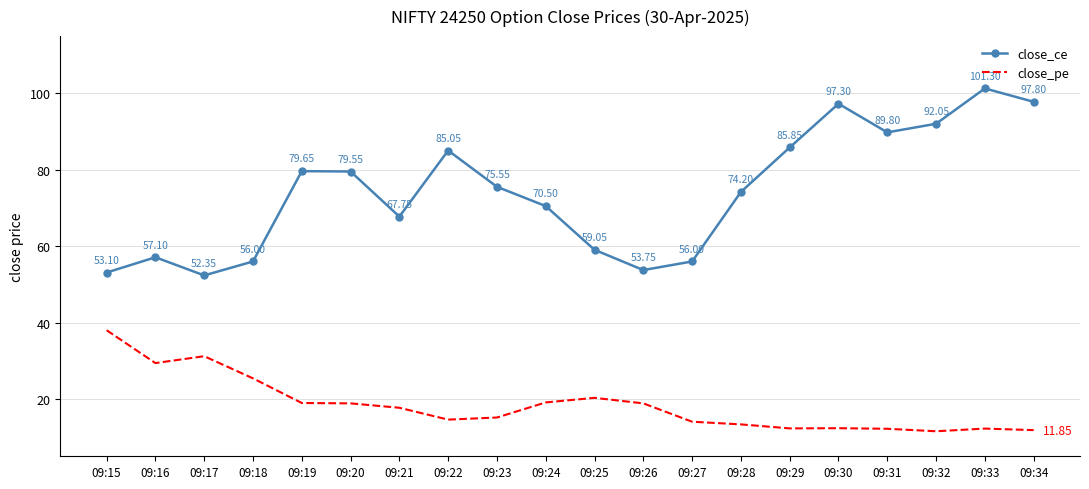

Which series has the largest total across all categories?

close_ce